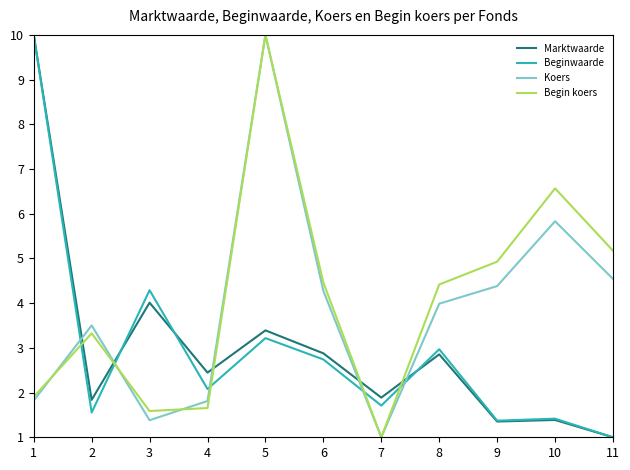

Reading left to right, transcribe all the data shown in this chart.

Marktwaarde: 1=10.0	2=1.8	3=4.0	4=2.4	5=3.4	6=2.9	7=1.9	8=2.9	9=1.4	10=1.4	11=1.0
Beginwaarde: 1=10.0	2=1.6	3=4.3	4=2.1	5=3.2	6=2.7	7=1.7	8=3.0	9=1.4	10=1.4	11=1.0
Koers: 1=1.8	2=3.5	3=1.4	4=1.8	5=10.0	6=4.3	7=1.0	8=4.0	9=4.4	10=5.8	11=4.5
Begin koers: 1=1.9	2=3.3	3=1.6	4=1.7	5=10.0	6=4.5	7=1.0	8=4.4	9=4.9	10=6.6	11=5.2